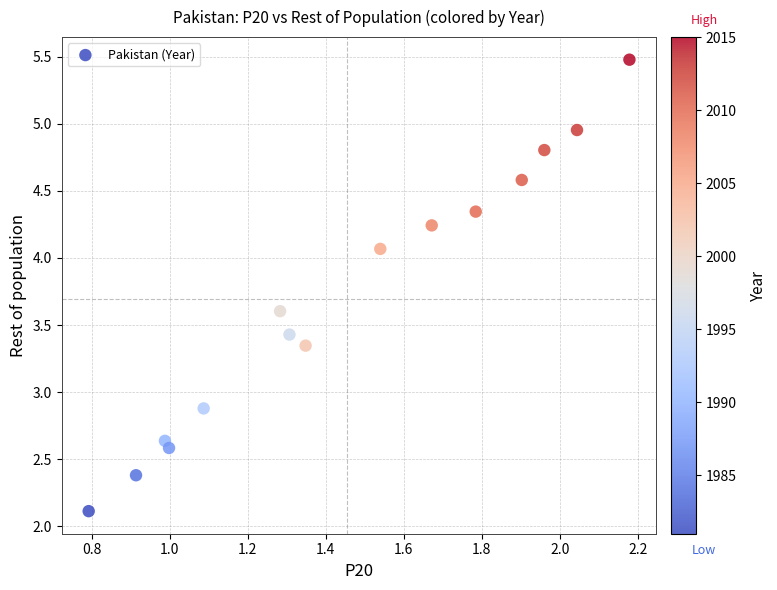

What is the range of Y values (max minus min)?

3.4